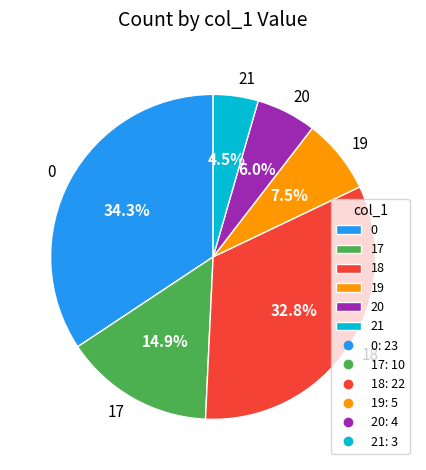

Which slice is the smallest?

21